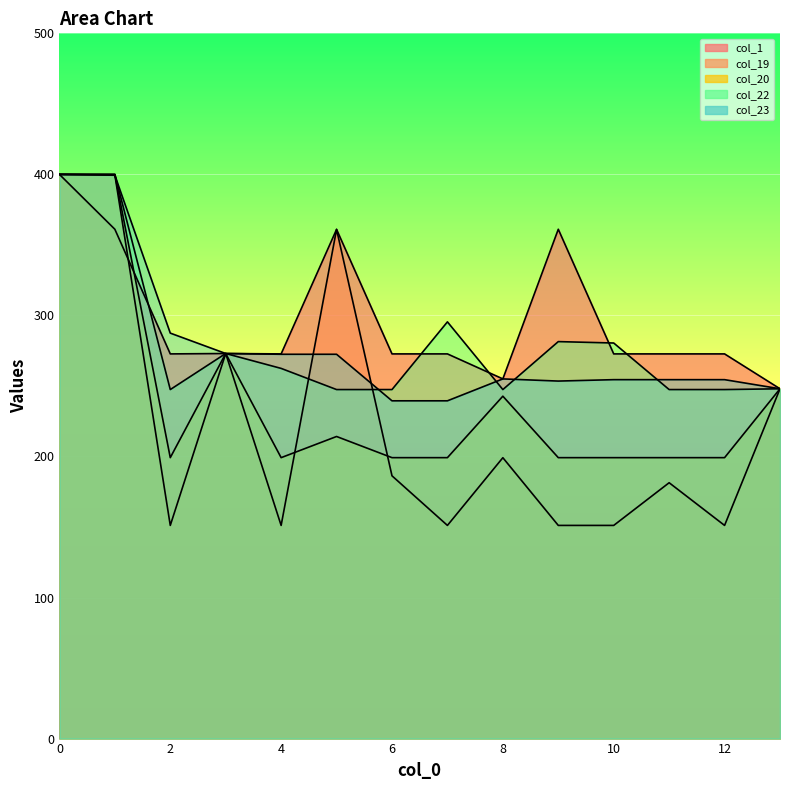

What is the label of the 3rd point from the left?

2.0